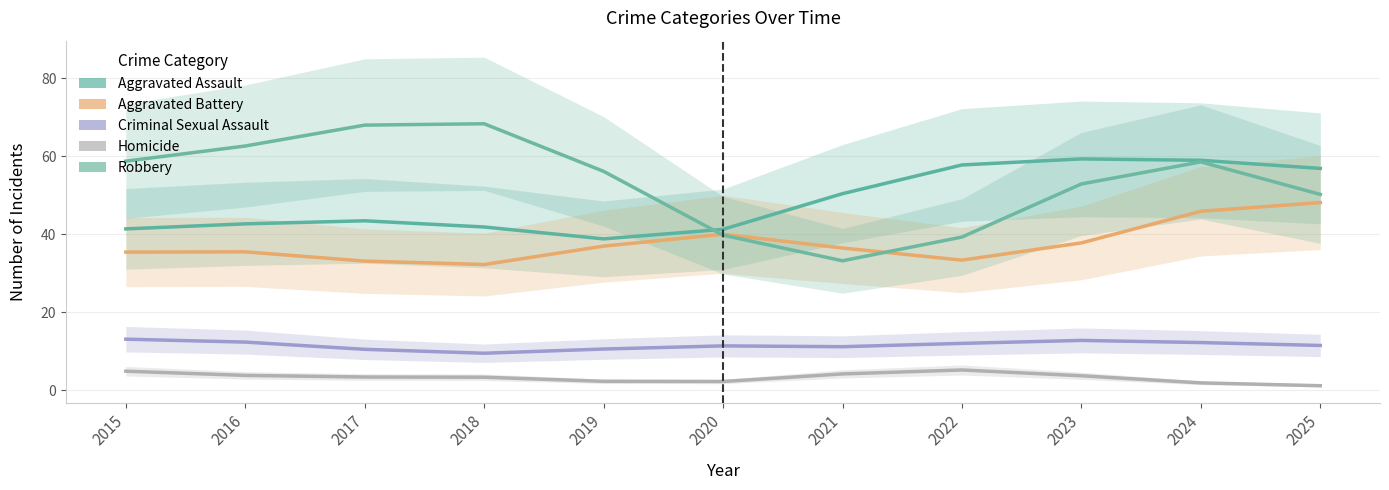

Where is the first local maximum for Criminal Sexual Assault?

2020